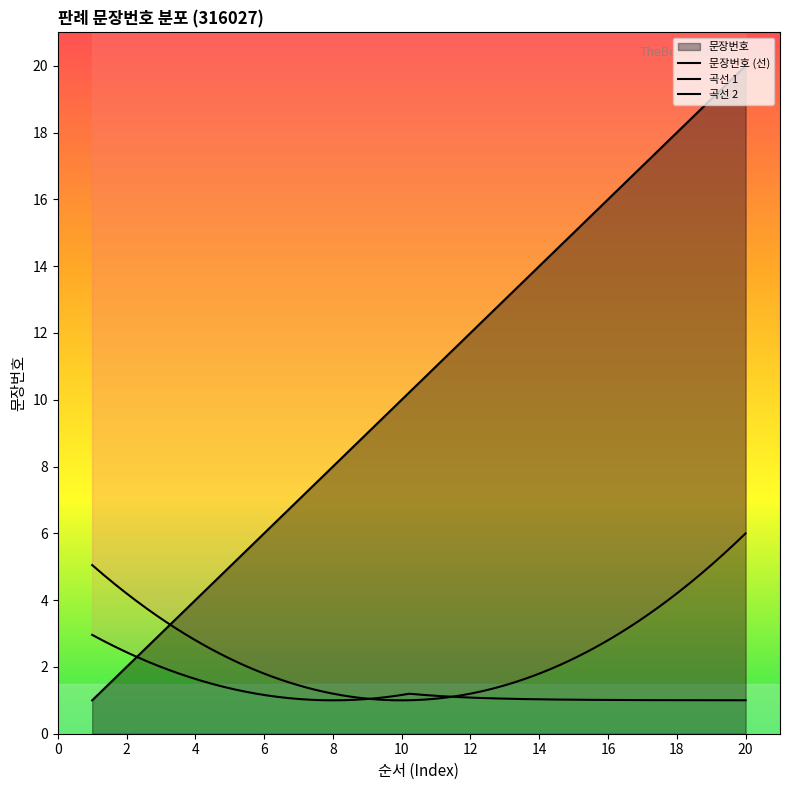

What is the difference between the maximum and minimum values?

19